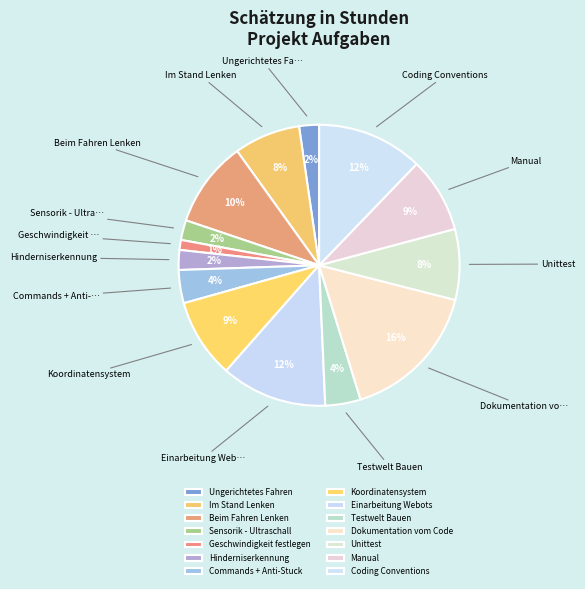

How many slices are in this pie chart?

14